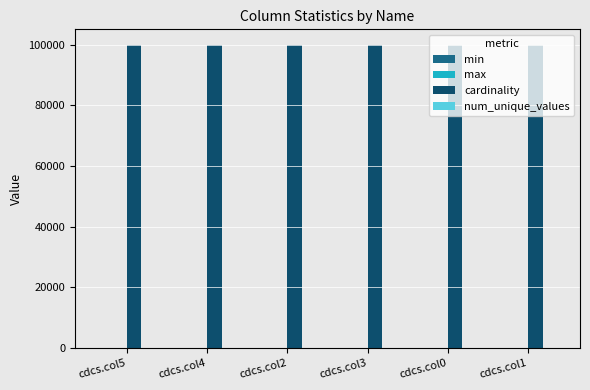

Which series has the largest total across all categories?

cardinality